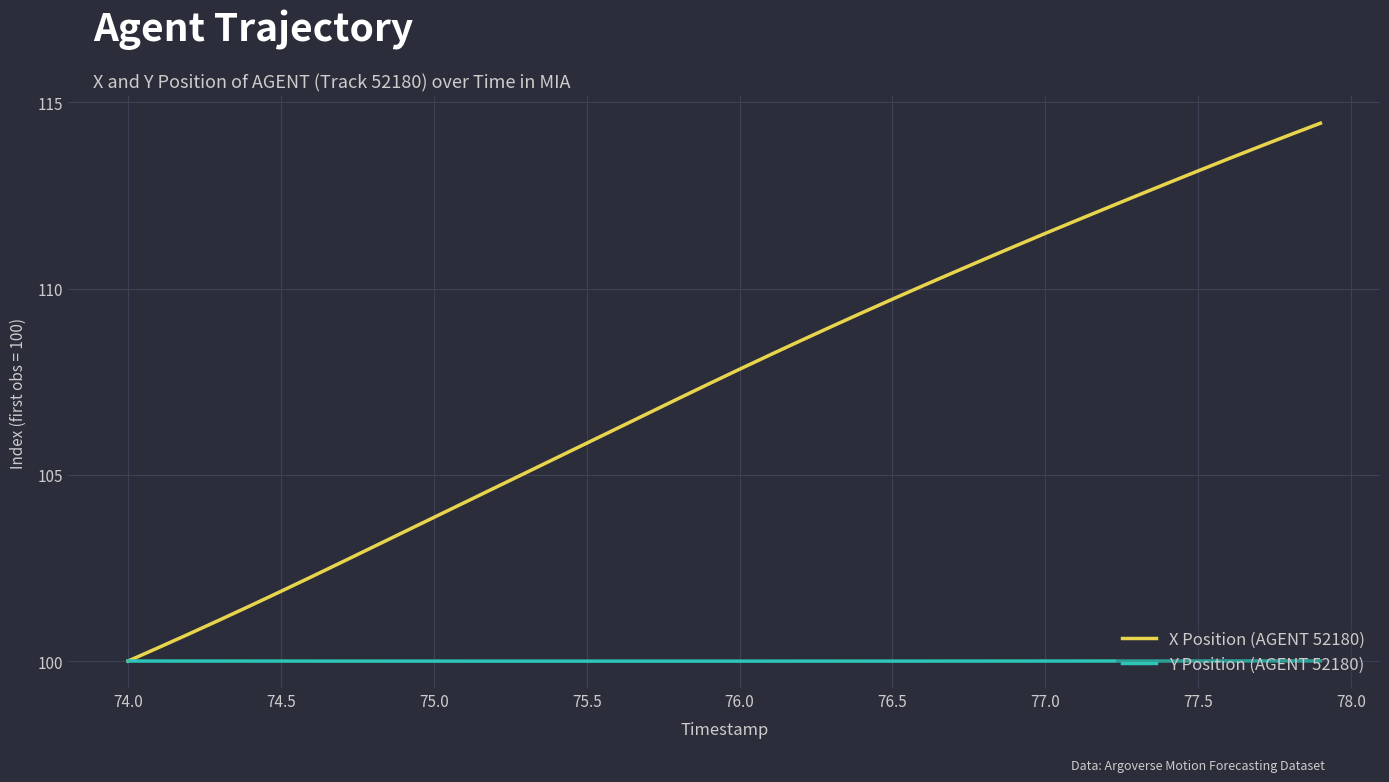

Reading right to left, extract all data points from this chart.

X Position (AGENT 52180): 114.4	114.1	113.8	113.5	113.2	112.8	112.5	112.2	111.8	111.5	111.1	110.8	110.4	110.1	109.7	109.3	109.0	108.6	108.2	107.8	107.4	107.0	106.6	106.2	105.8	105.4	105.1	104.7	104.3	103.9	103.5	103.1	102.7	102.3	101.9	101.5	101.1	100.7	100.4	100.0
Y Position (AGENT 52180): 100.0	100.0	100.0	100.0	100.0	100.0	100.0	100.0	100.0	100.0	100.0	100.0	100.0	100.0	100.0	100.0	100.0	100.0	100.0	100.0	100.0	100.0	100.0	100.0	100.0	100.0	100.0	100.0	100.0	100.0	100.0	100.0	100.0	100.0	100.0	100.0	100.0	100.0	100.0	100.0